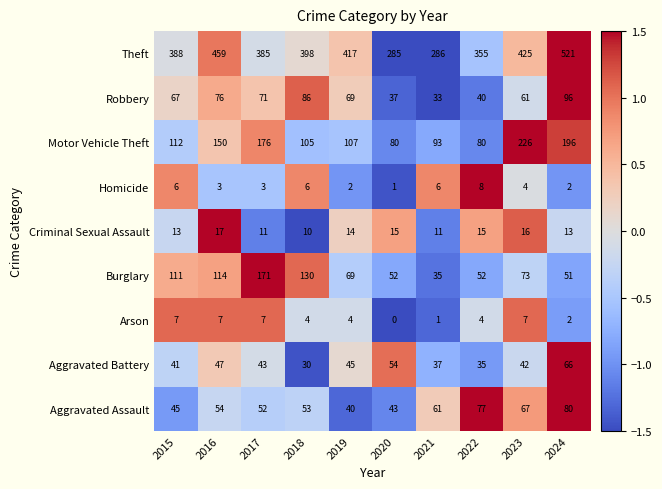

Count the number of data series in this chart.

9